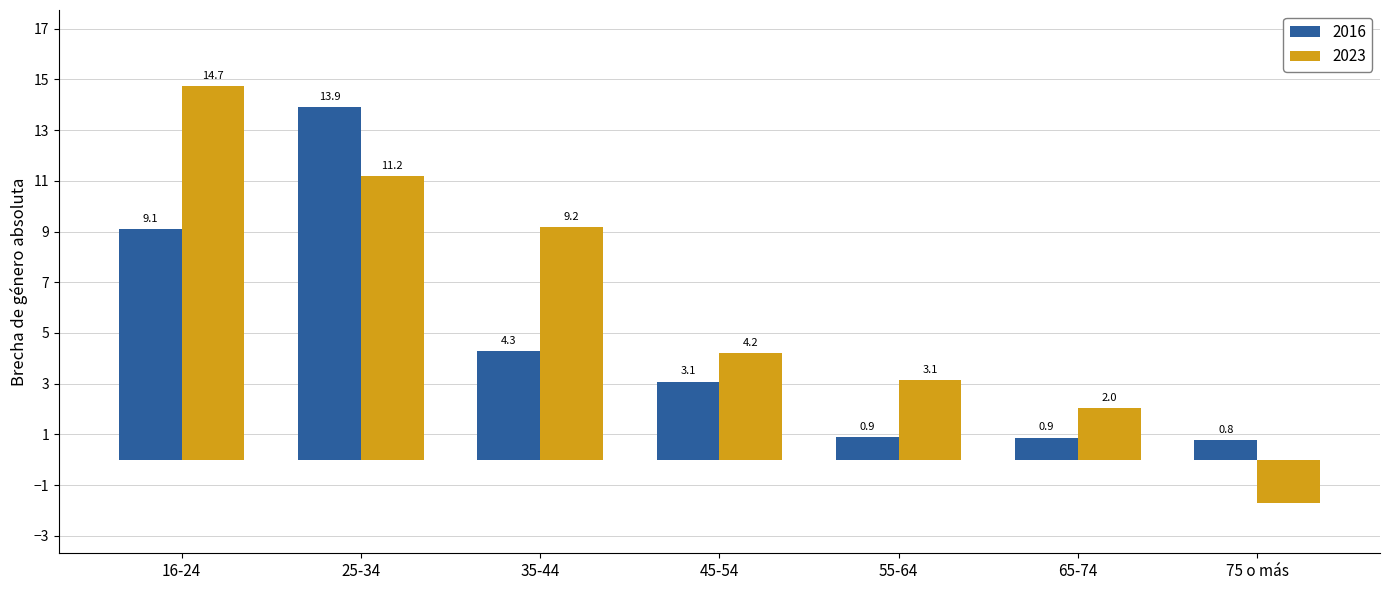

What is the highest value of the 2023 series?

14.7